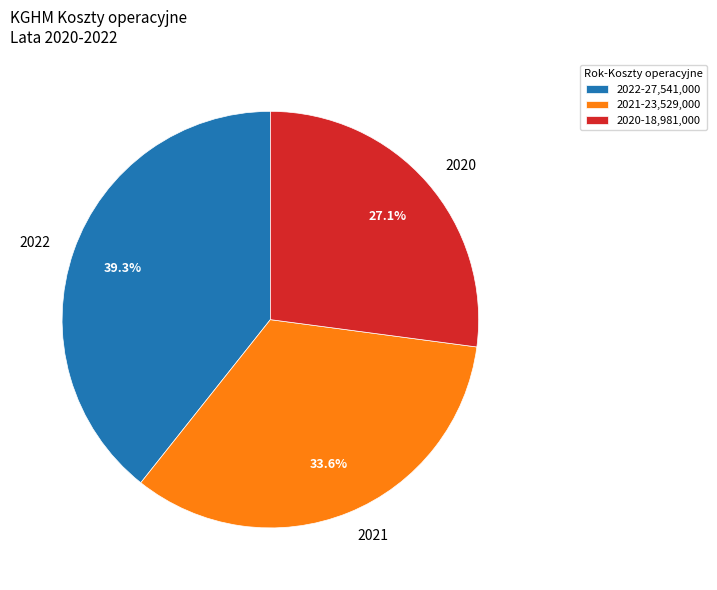

What percentage is the 2022 slice, to the nearest percent?

39%